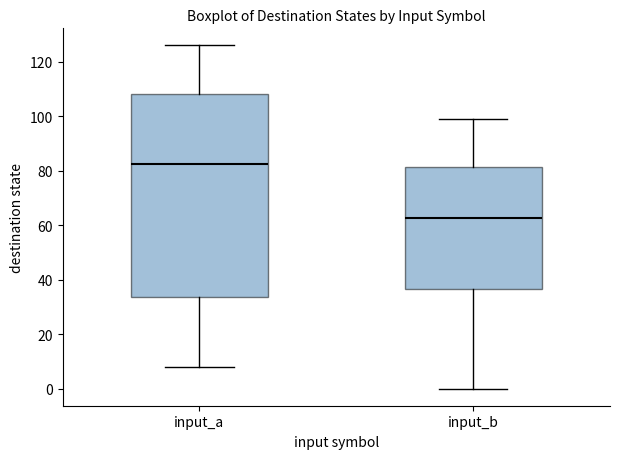

Where is the lower edge of the box for input_b on the y-axis? The values are not printed on the chart, so give them approximately, as read against the axis.

36